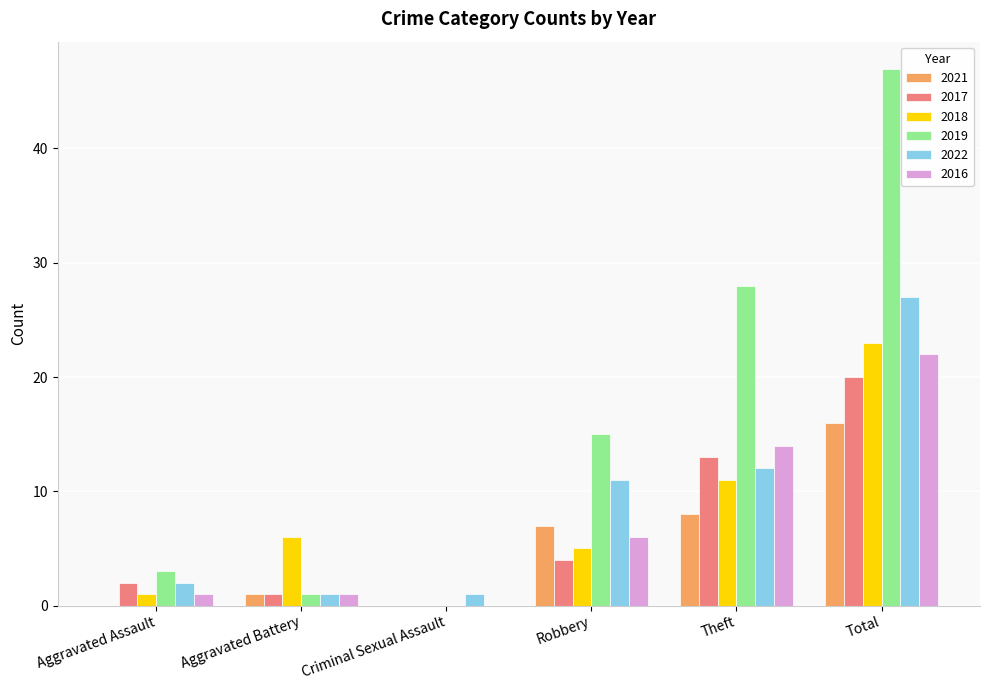

What is the sum of all 2021 values?

32